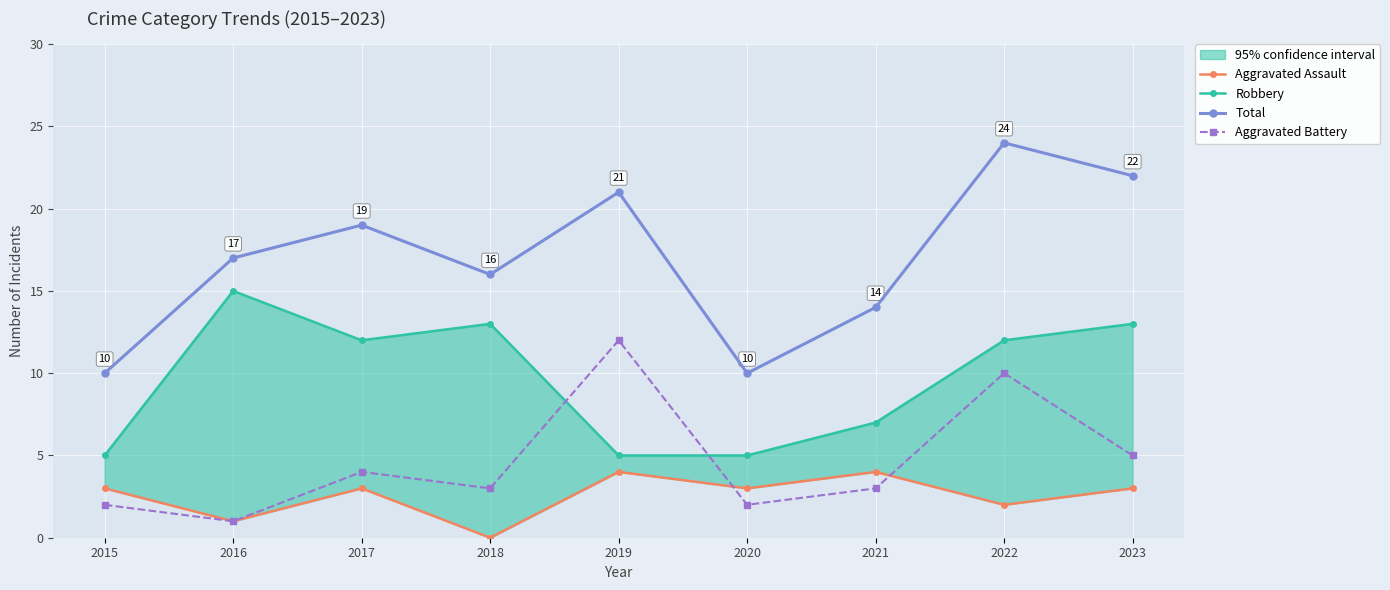

Count the number of categories in the chart.

9